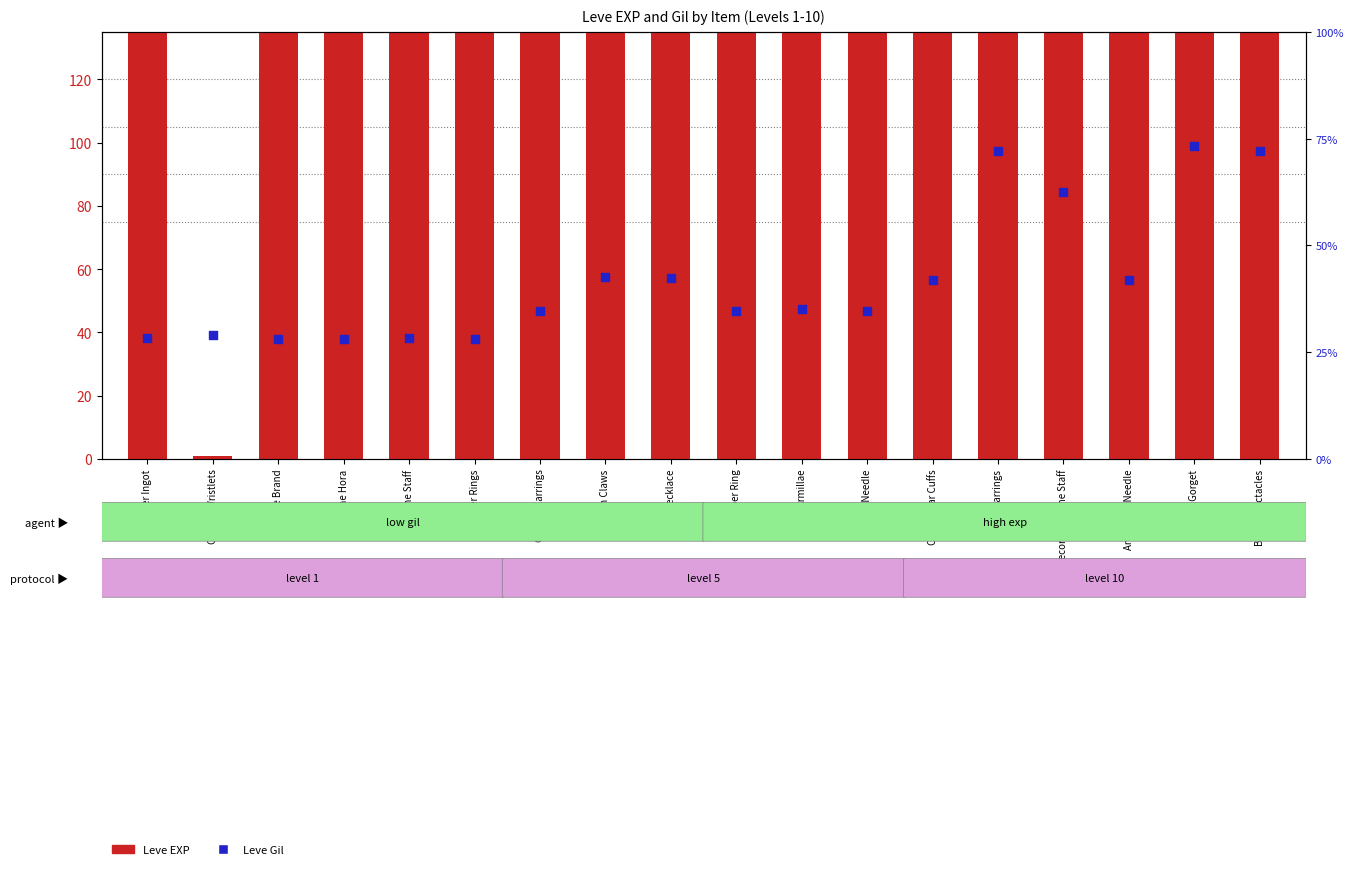

Which series has the largest Y range (max minus min)?

Leve EXP